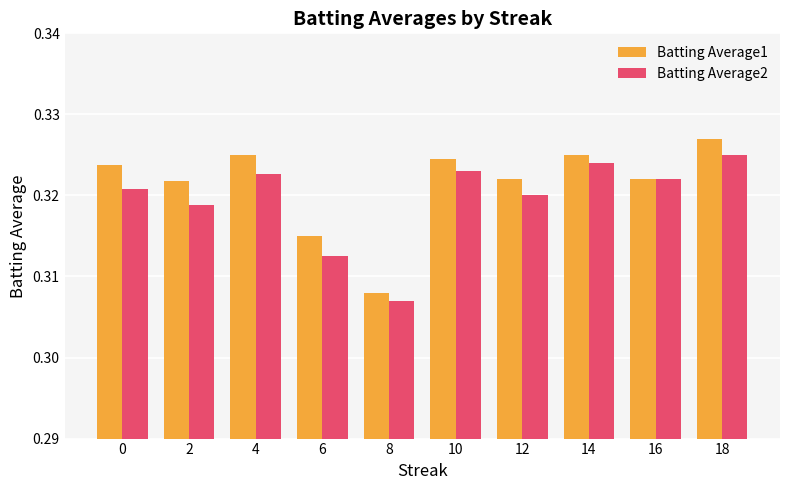

At which label is Batting Average2 closest to 0?

8